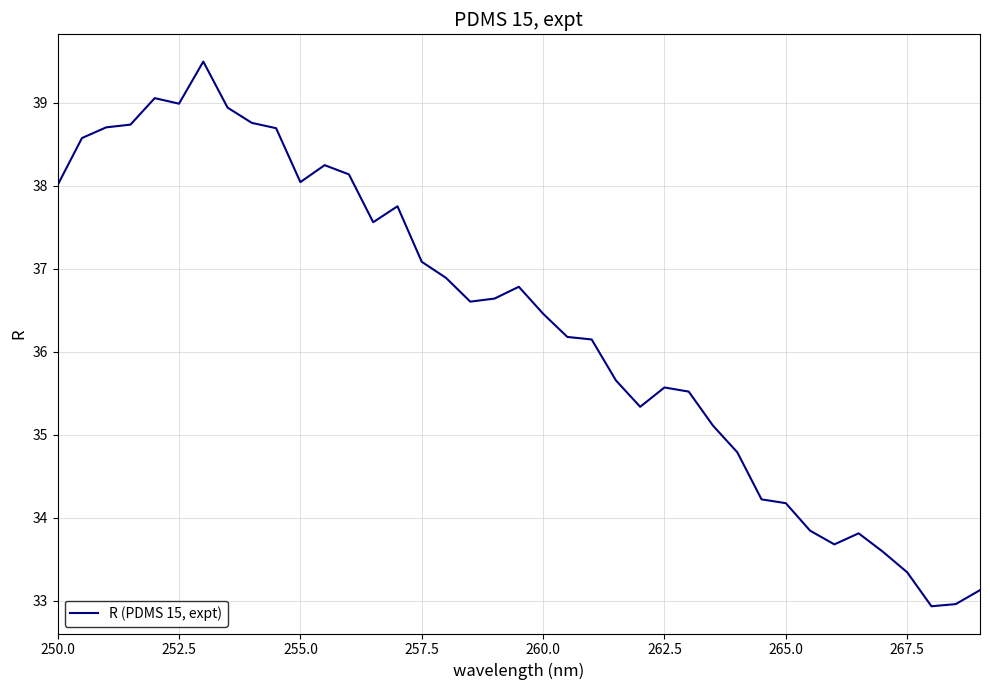

Count the number of categories in the chart.

39